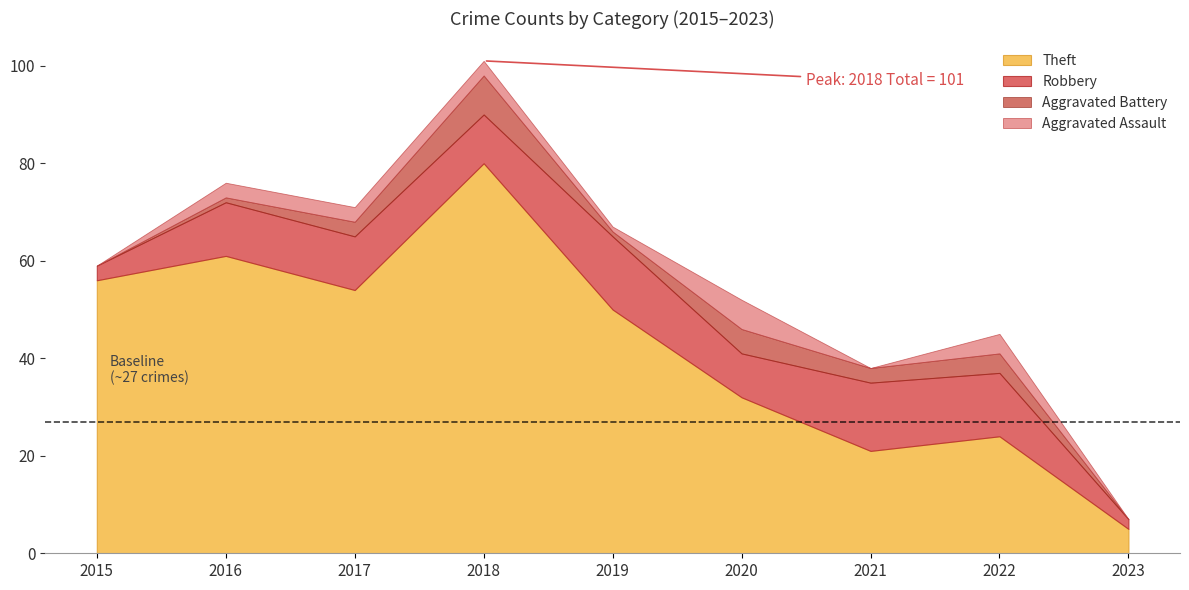

Does the chart have visible grid lines?

No